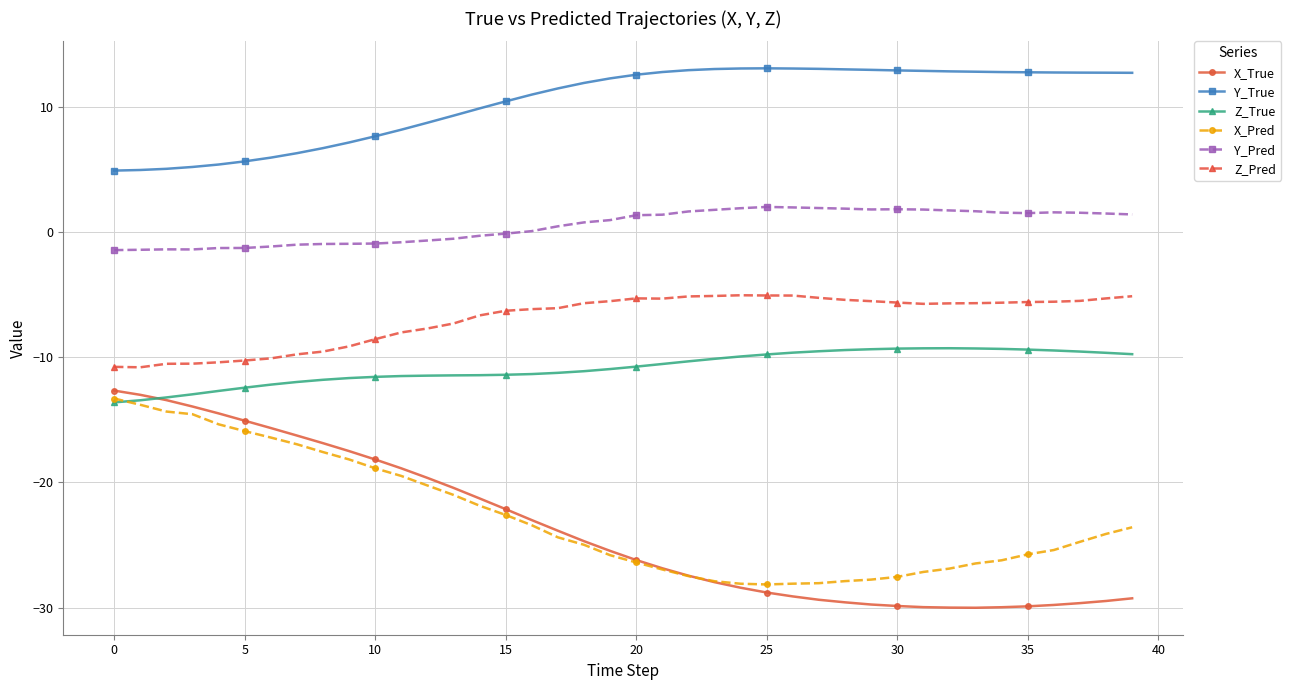

What is the value of the Z_Pred point at the 28th from the left?

-5.3